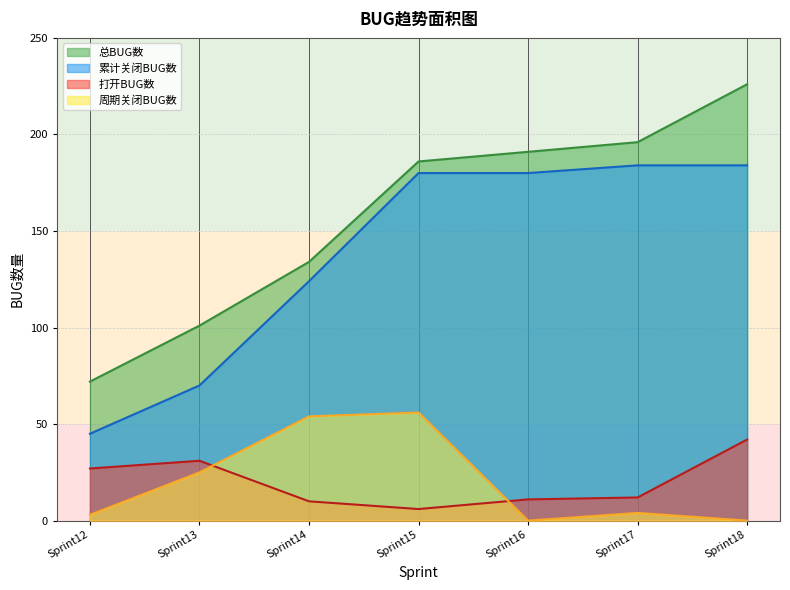

True or false: 打开BUG数 has a value of 18 at Sprint17.

False